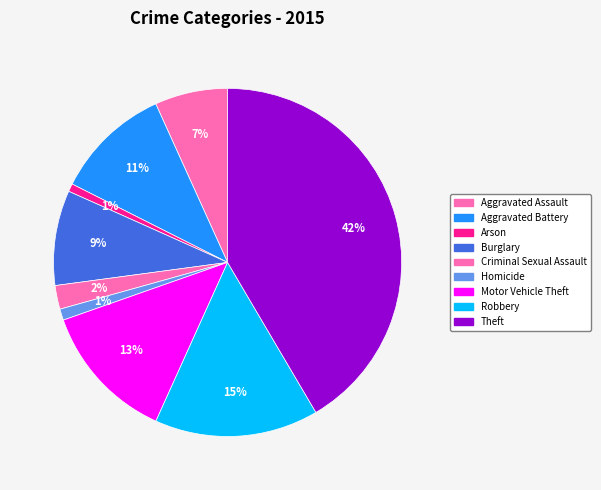

To the nearest percent, what portion does Aggravated Assault represent?

7%